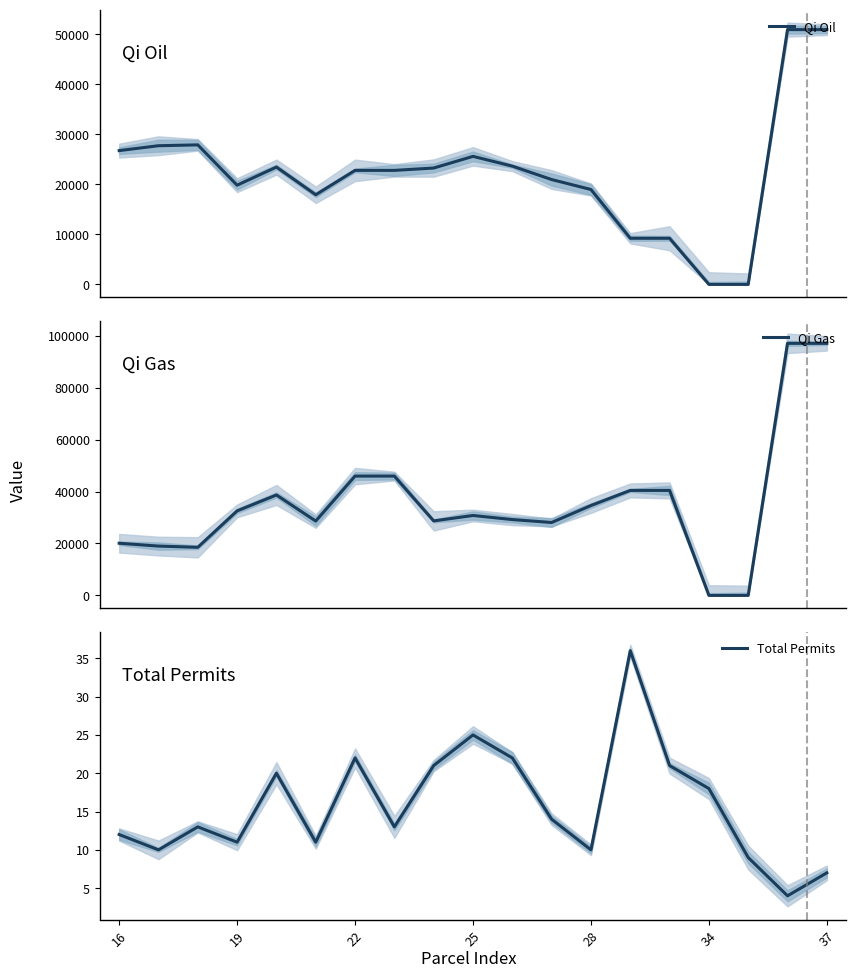

What is the lowest value of the Total Permits series?

4